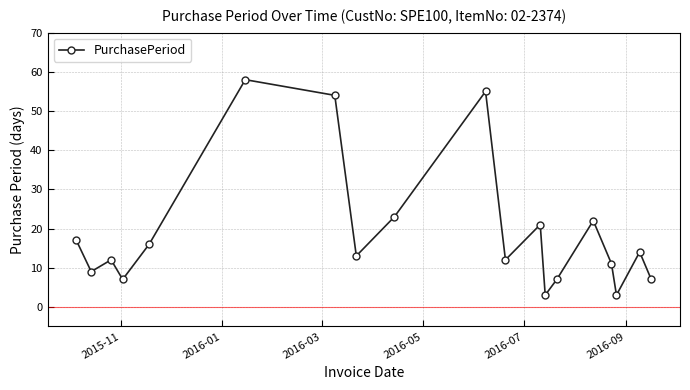

What is the value of the 4th point from the left?

7